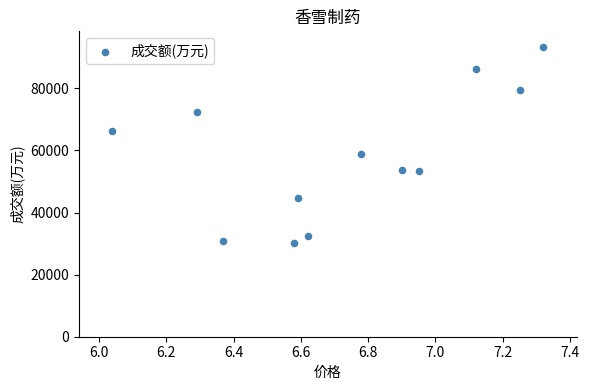

What Y value in the scatter plot is closest to 61850?

59011